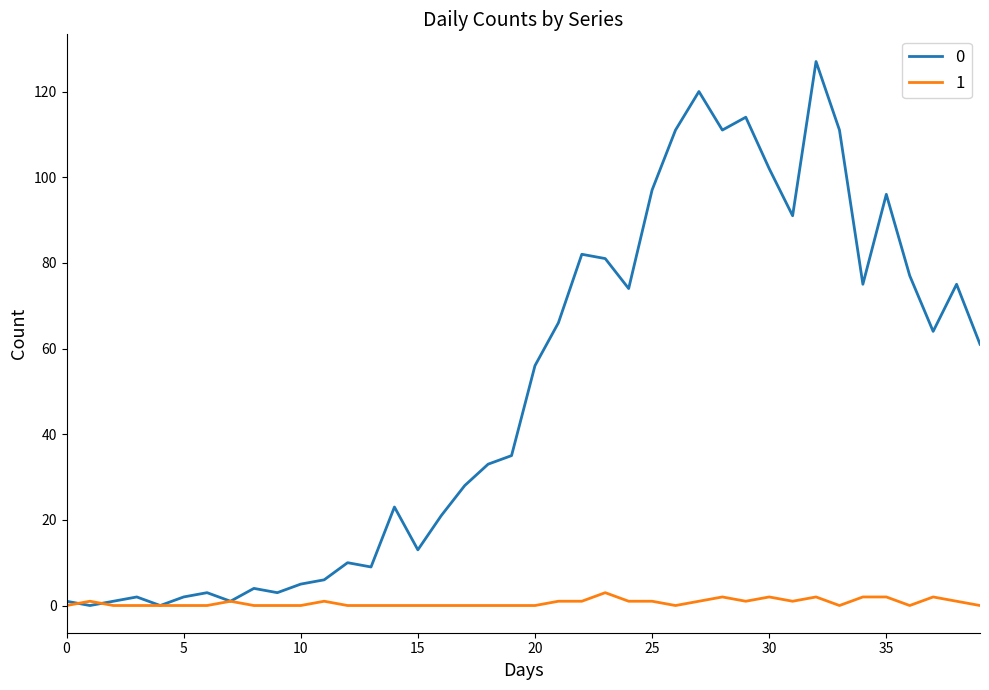

Rank the series by their maximum value, from lowest to highest.

1, 0